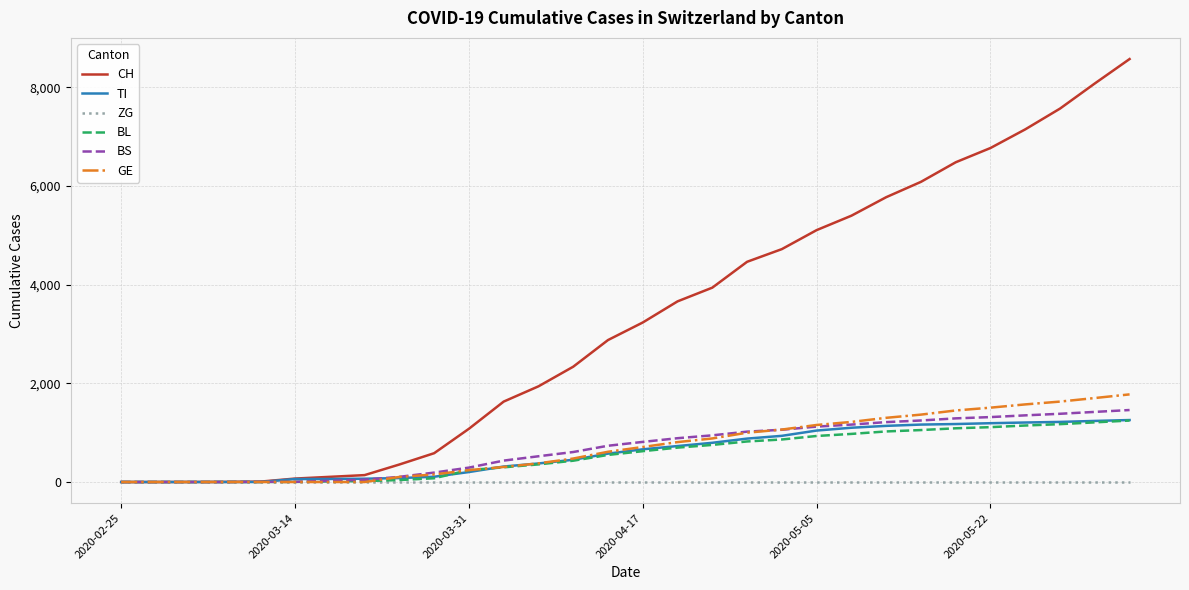

How many distinct data groups are displayed?

6